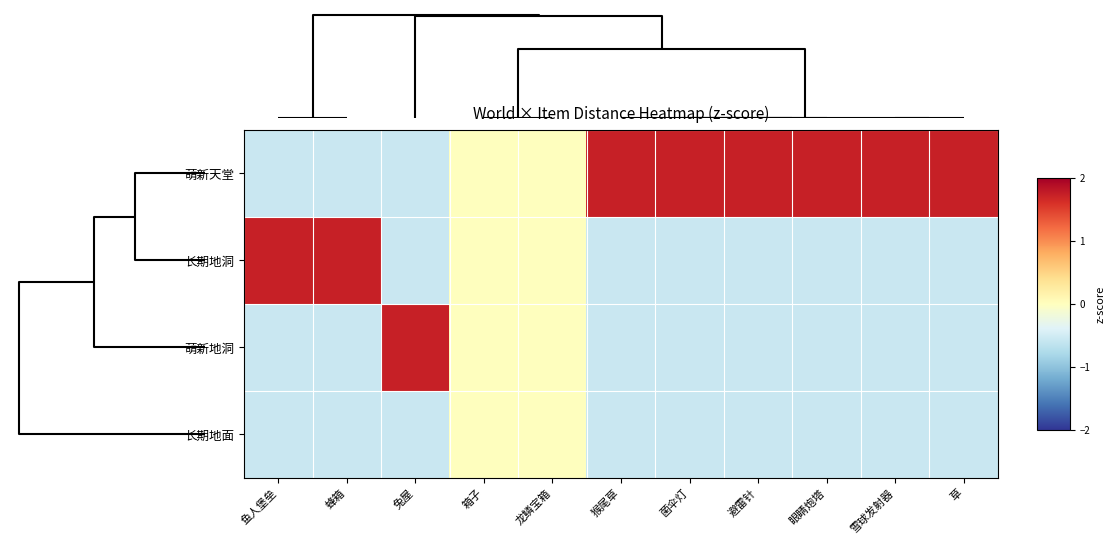

List the series in order of their peak value, highest first.

萌新天堂, 长期地洞, 萌新地洞, 长期地面